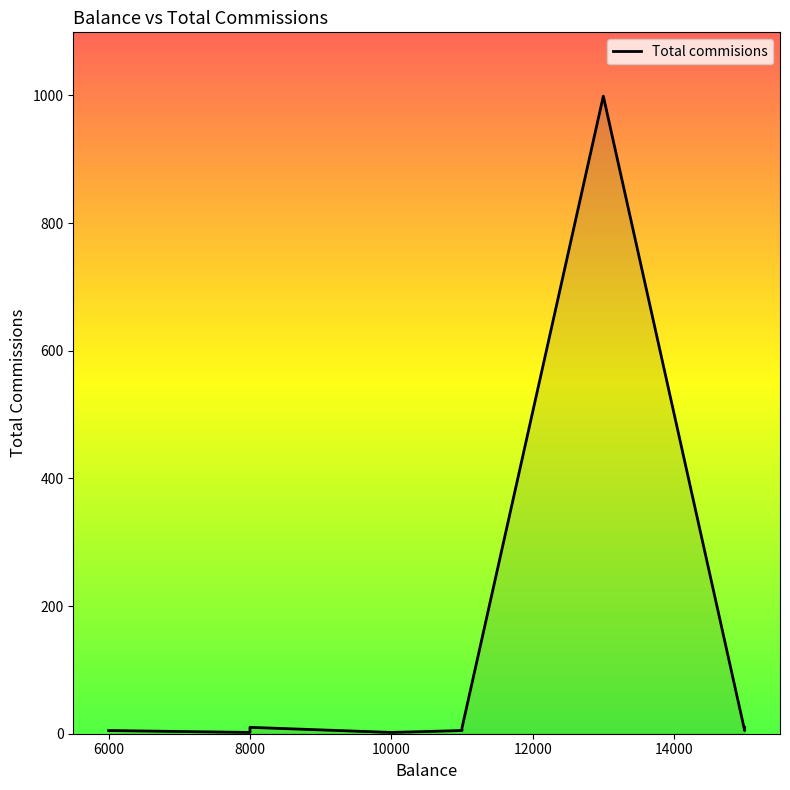

Which has a higher value, 11000 or 8000?

8000